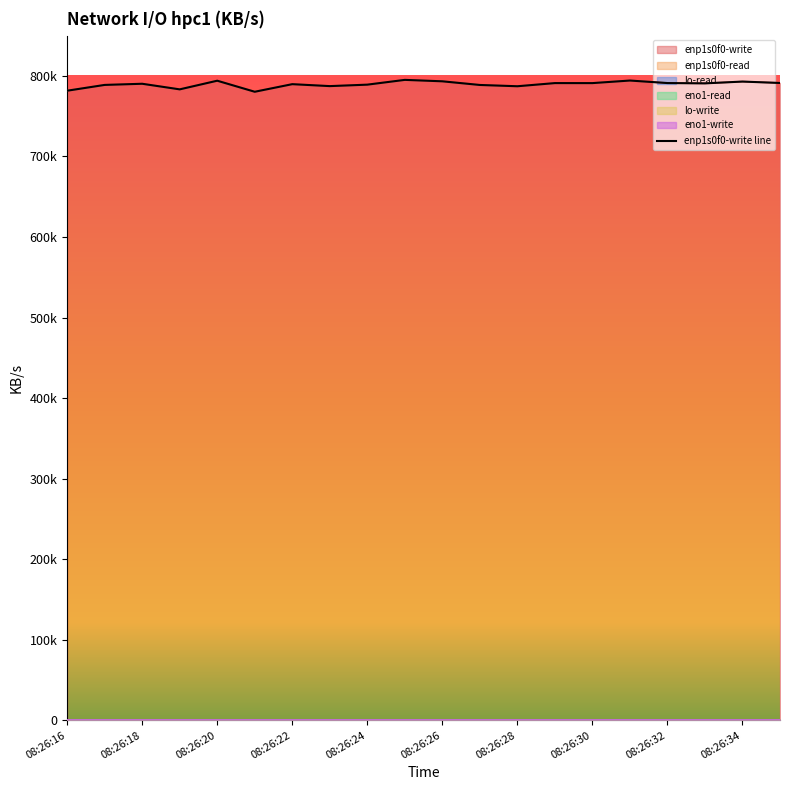

True or false: enp1s0f0-write and lo-read intersect in this chart.

False